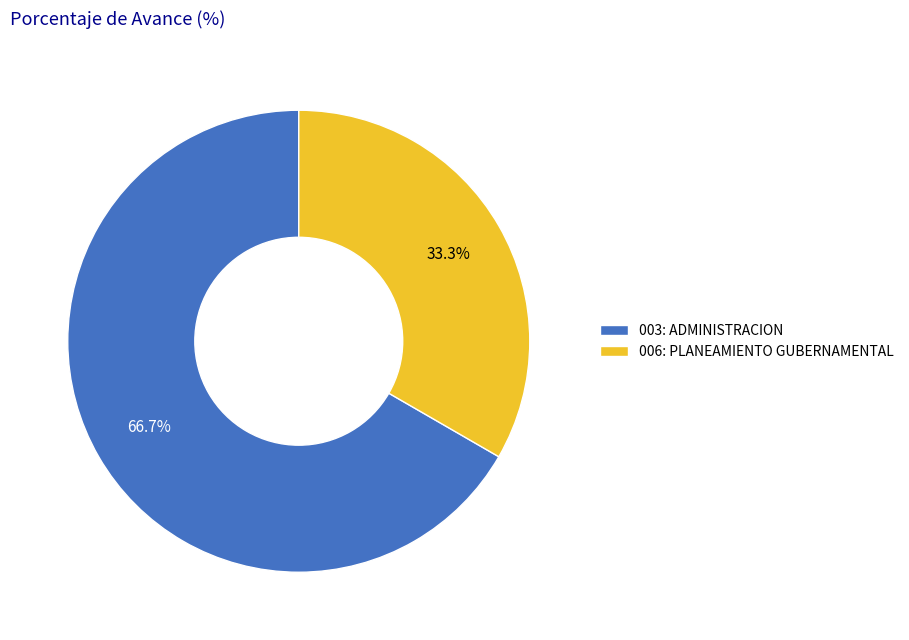

Count the number of slices in the pie.

2